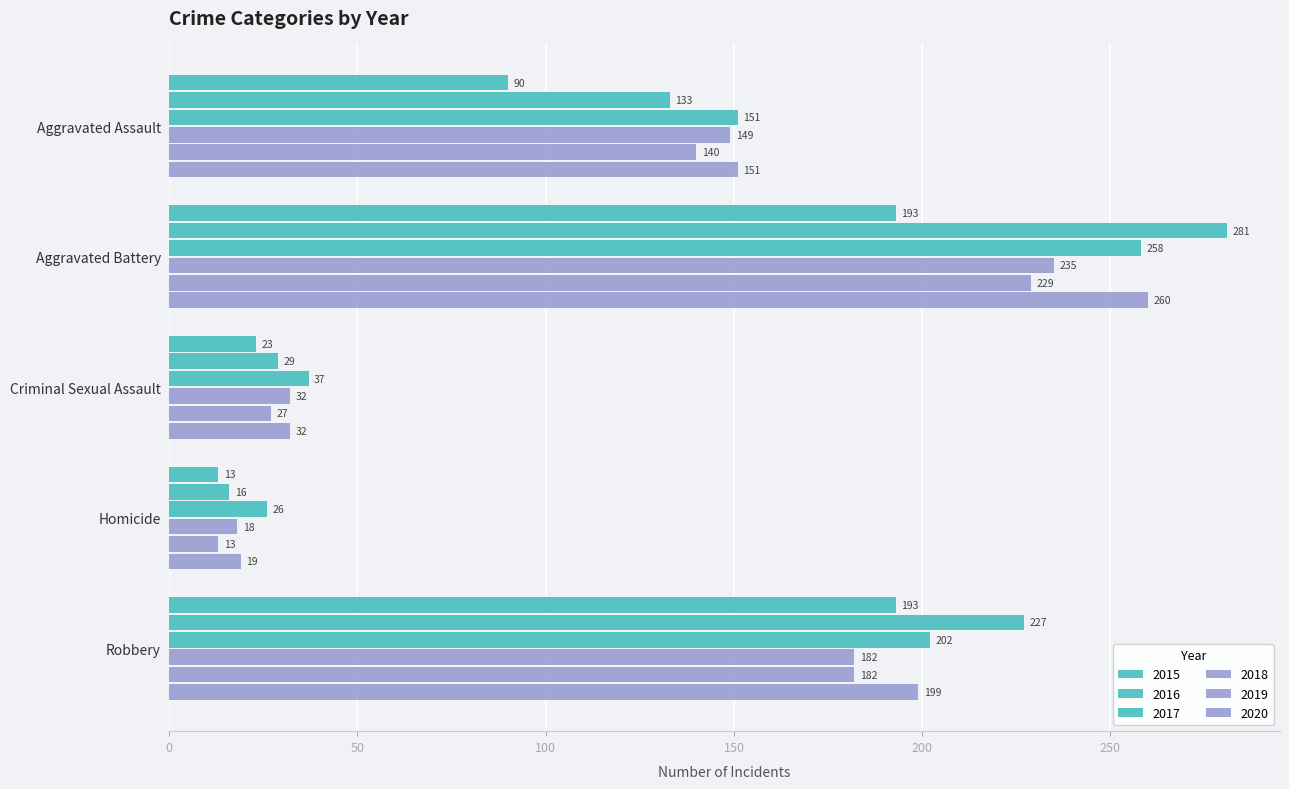

What is the label of the 1st bar from the left?

Aggravated Assault